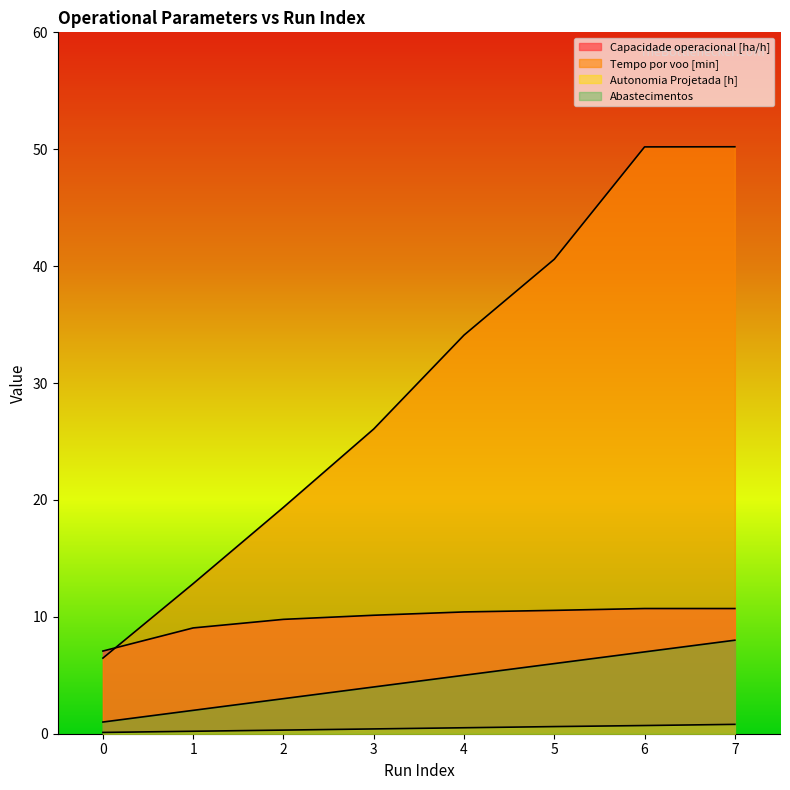

Rank the series at 5 from lowest to highest value.

Autonomia Projetada [h], Abastecimentos, Capacidade operacional [ha/h], Tempo por voo [min]